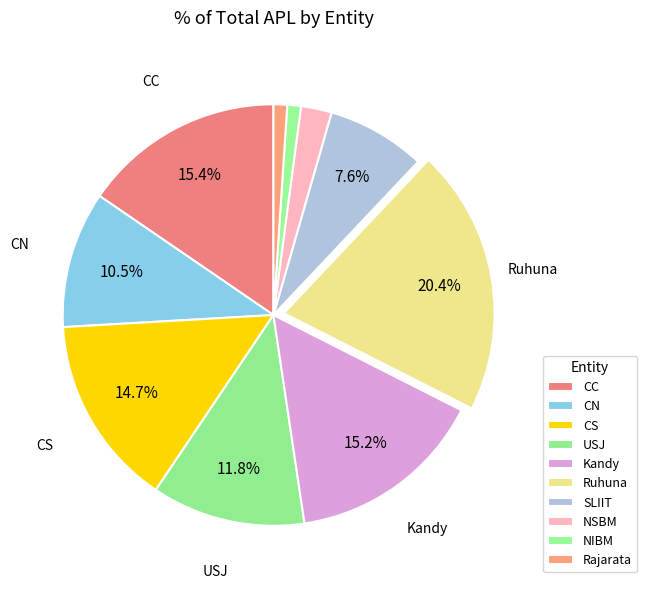

Is it true that Rajarata is 1% of the pie?

True